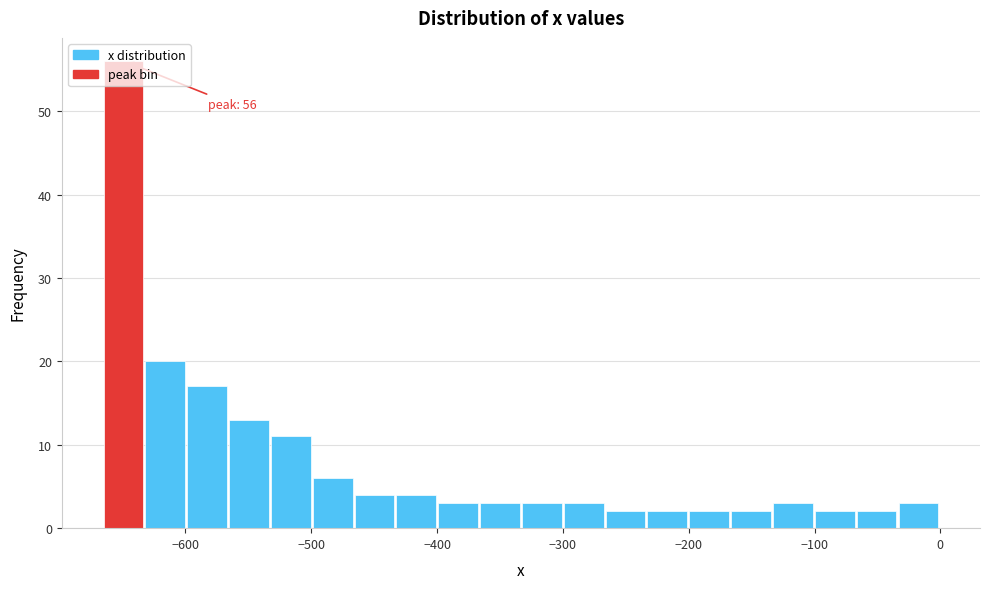

Read against the x-axis, roughly where is the centre of the tallest bar?

-650